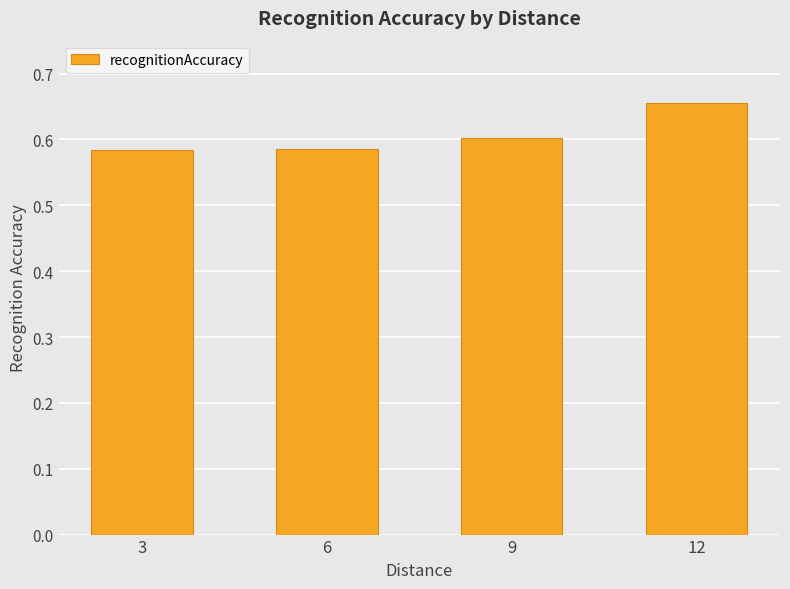

What is the sum of the values at 12 and 9?

1.3